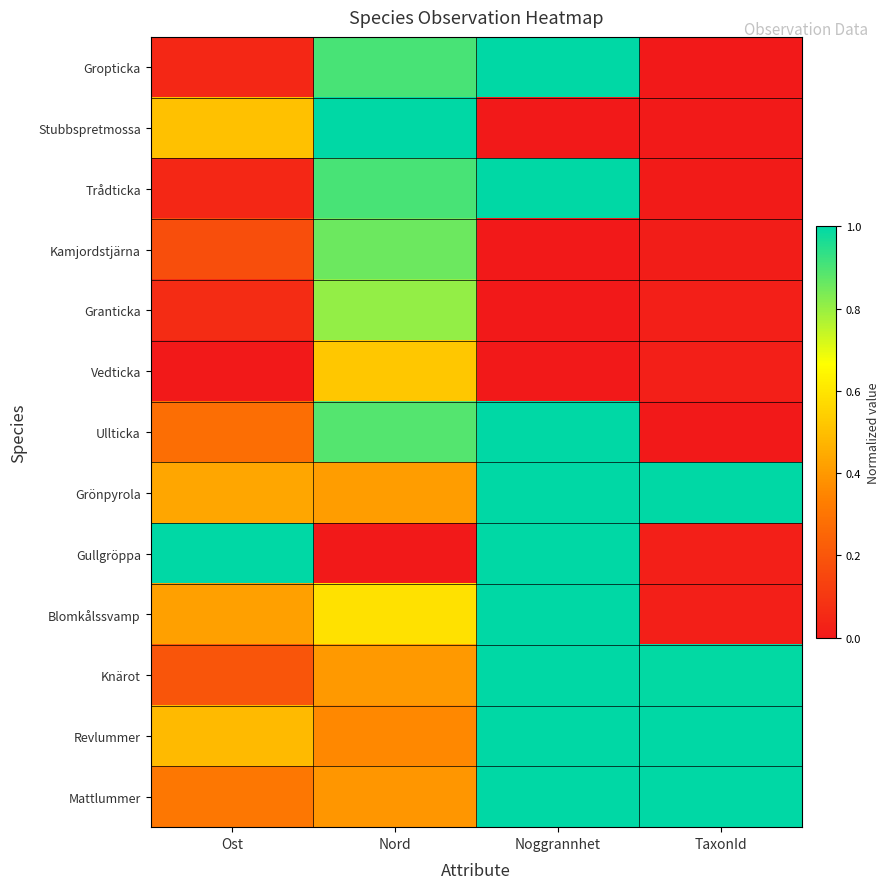

Which has a higher value, TaxonId or Nord?

Nord